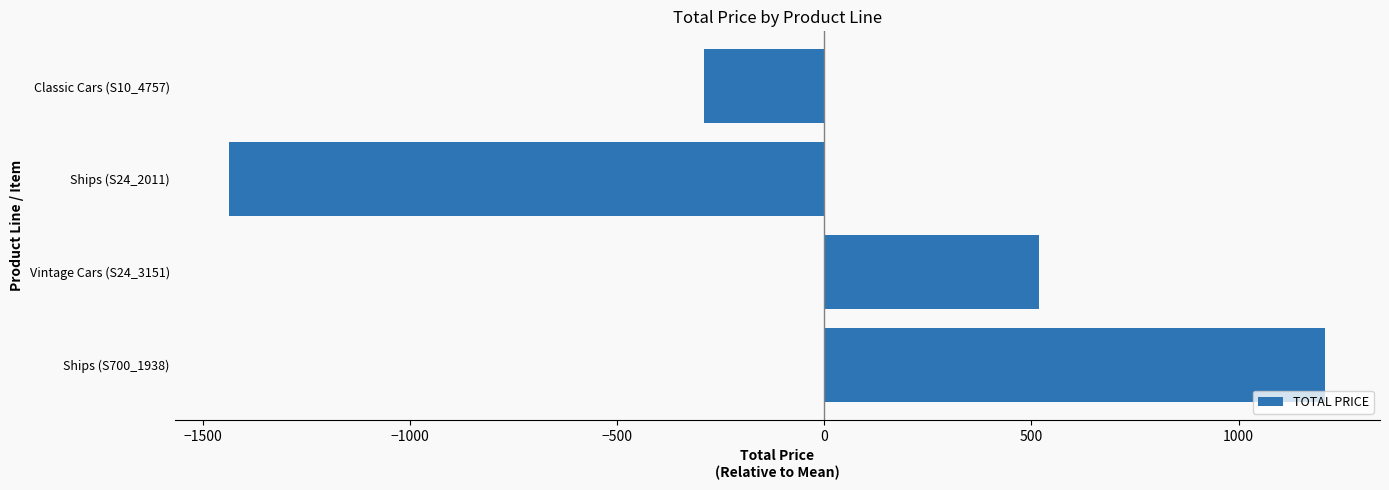

How many values are below zero?

2